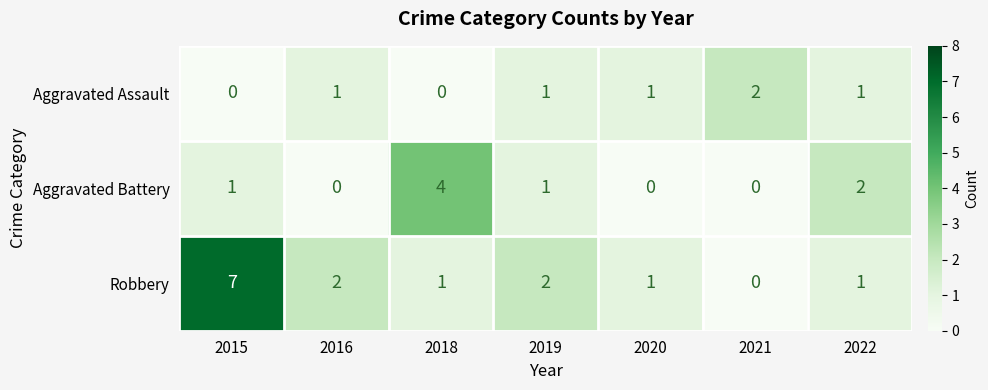

List the series in order of their overall mean, highest first.

Robbery, Aggravated Battery, Aggravated Assault